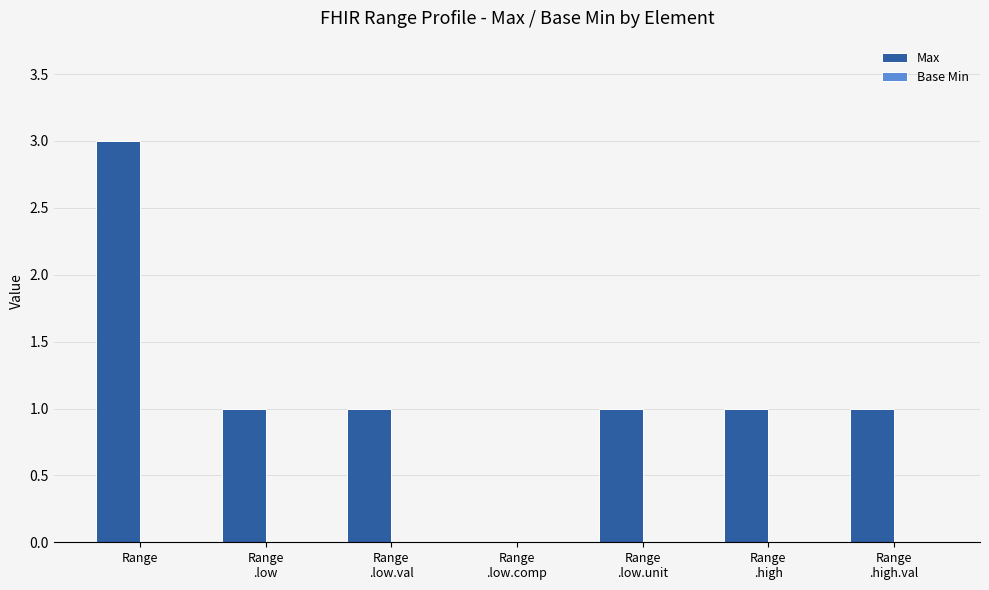

What is the sum of all values?

8